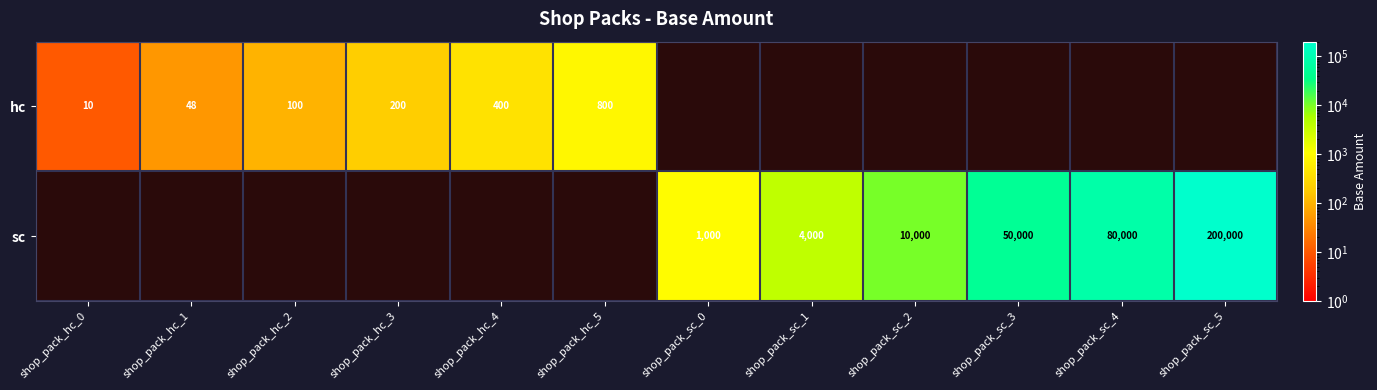

What is the total value across all series at shop_pack_sc_3?

50000